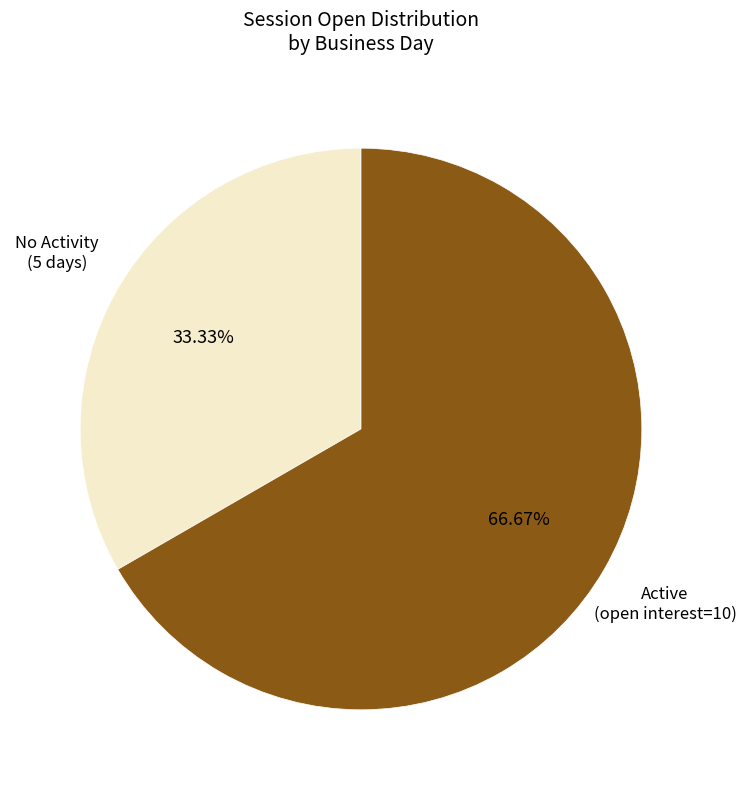

Is there any slice that represents more than half of the pie?

Yes